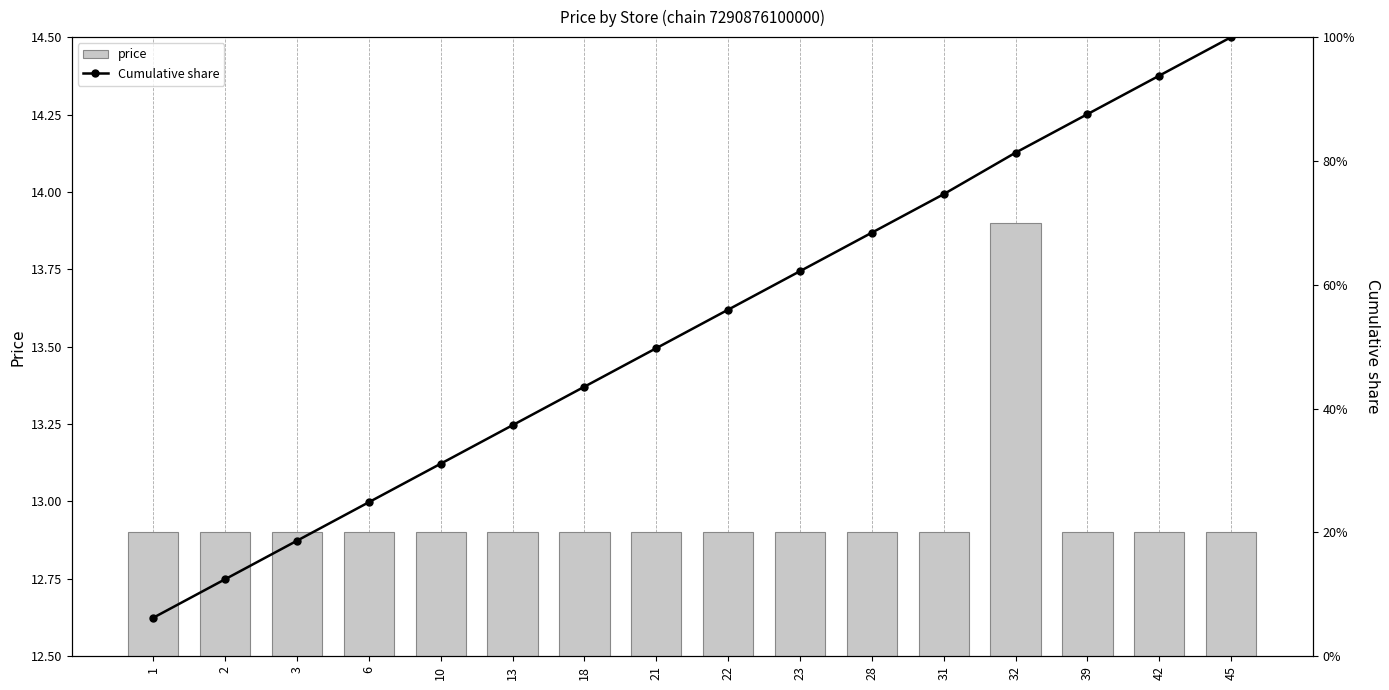

At 2, list the series in order from largest to smallest.

price, Cumulative share